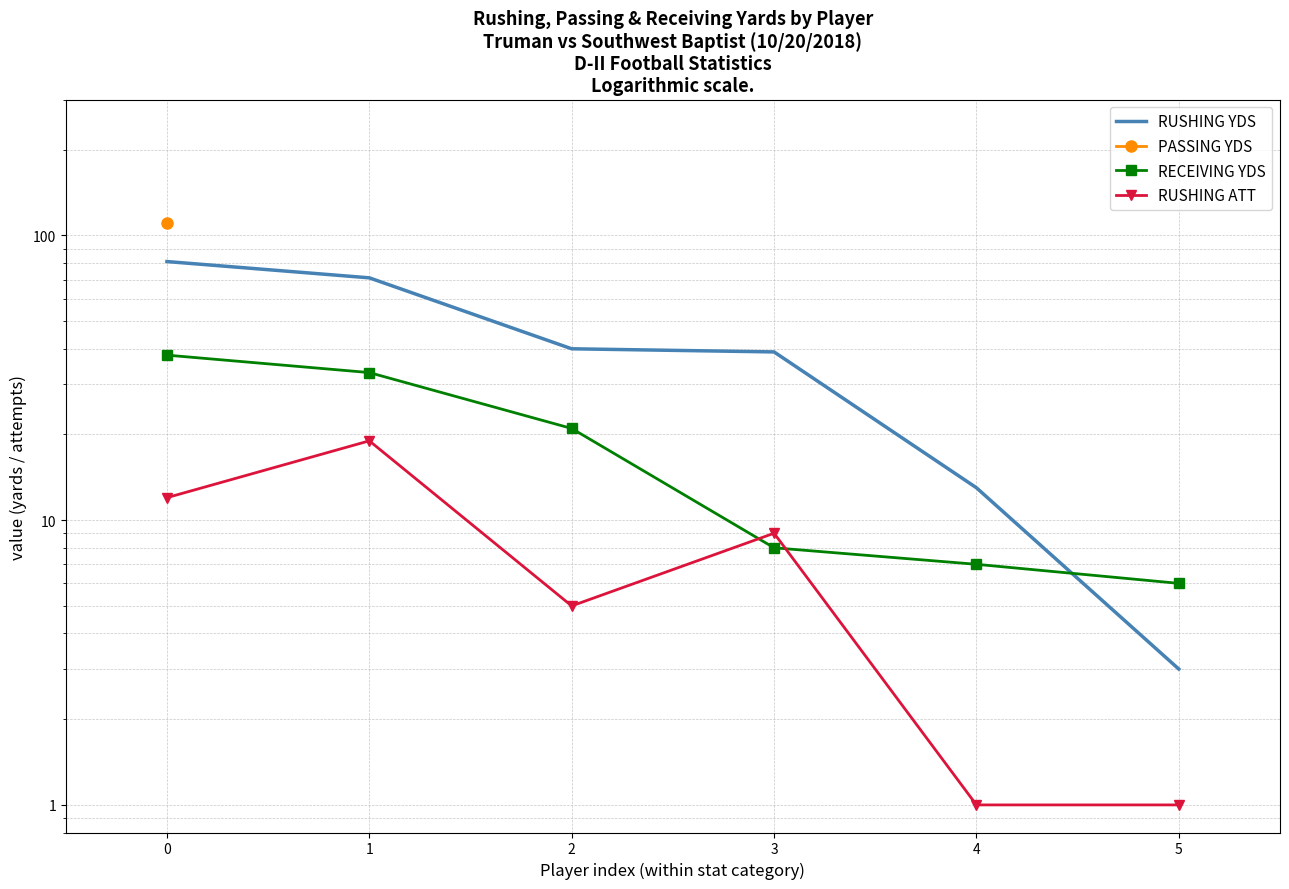

What is the average value of the RECEIVING YDS series?

19